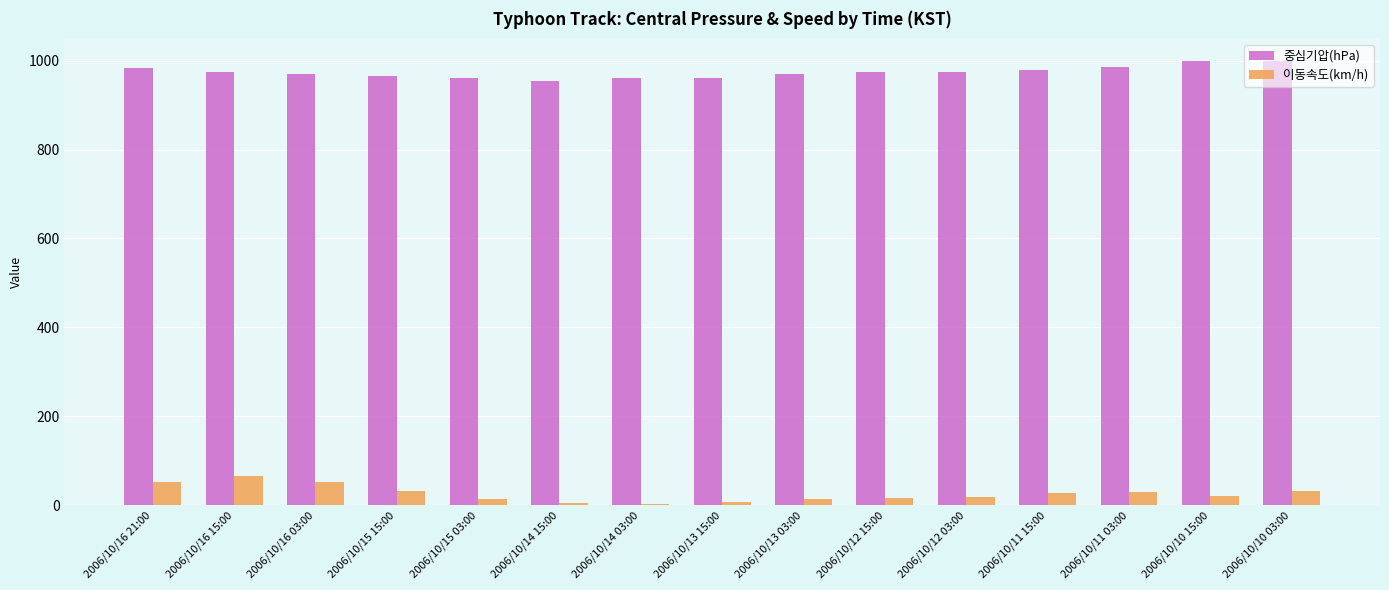

Which series has the largest range (max minus min)?

이동속도(km/h)